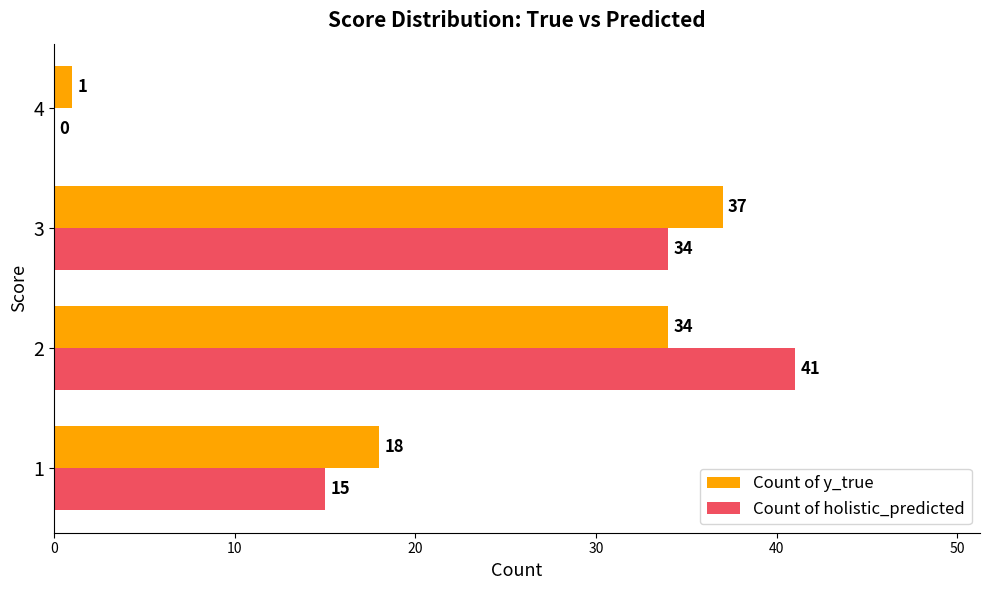

What is the total value across all series at 1?

33